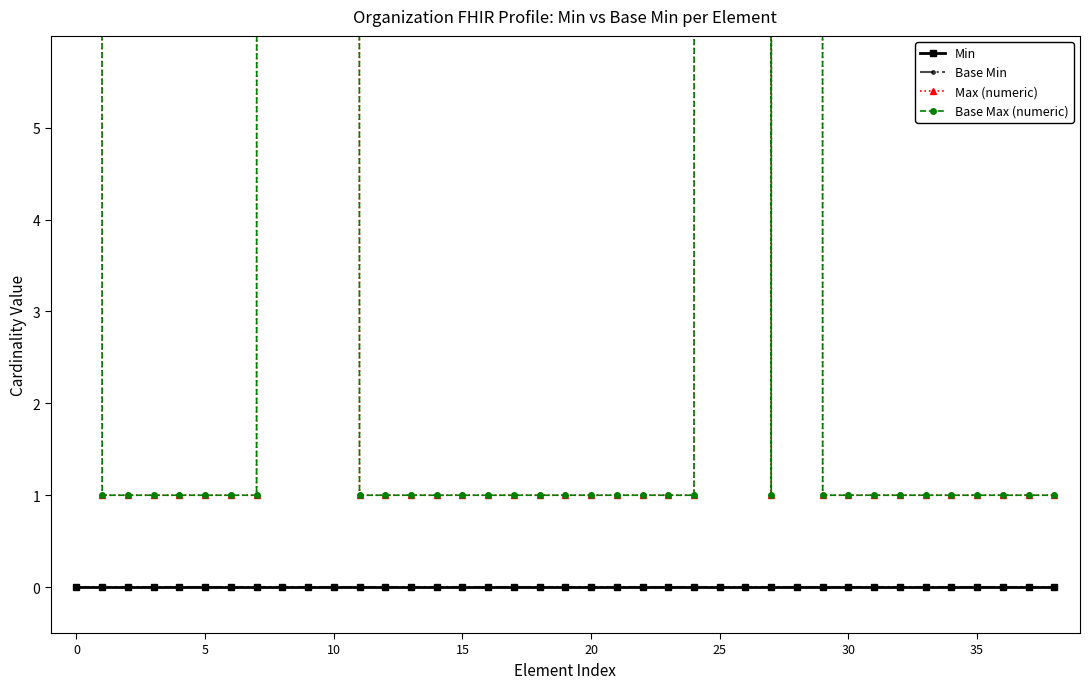

True or false: Max (numeric) and Base Max (numeric) intersect in this chart.

False